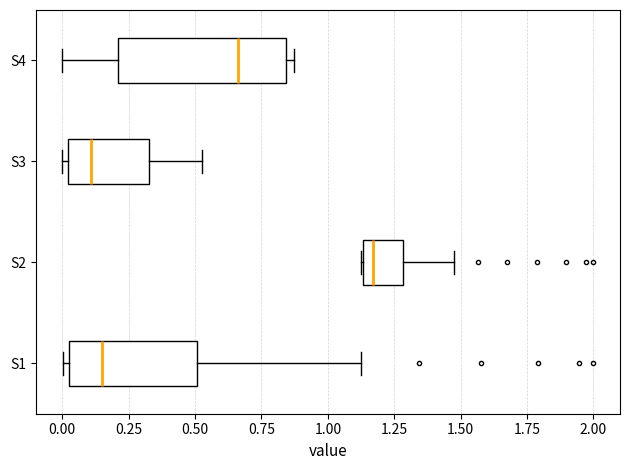

Reading bottom to top, transcribe this box plot: for each box, give where its median line is, the range the box spans, and where its two whiskers end, as read against the x-axis. The values are not printed on the chart, so give them approximately, as read against the axis.

S1: median 0.15, box 0.00 to 0.50, whiskers 0.00 (just left of the box's left edge) to 1.10
S2: median 1.15 (just right of the box's left edge), box 1.15 to 1.30, whiskers 1.15 to 1.45
S3: median 0.10, box 0.00 to 0.35, whiskers 0.00 (just left of the box's left edge) to 0.55
S4: median 0.65, box 0.20 to 0.85, whiskers 0.00 to 0.85 (just right of the box's right edge)